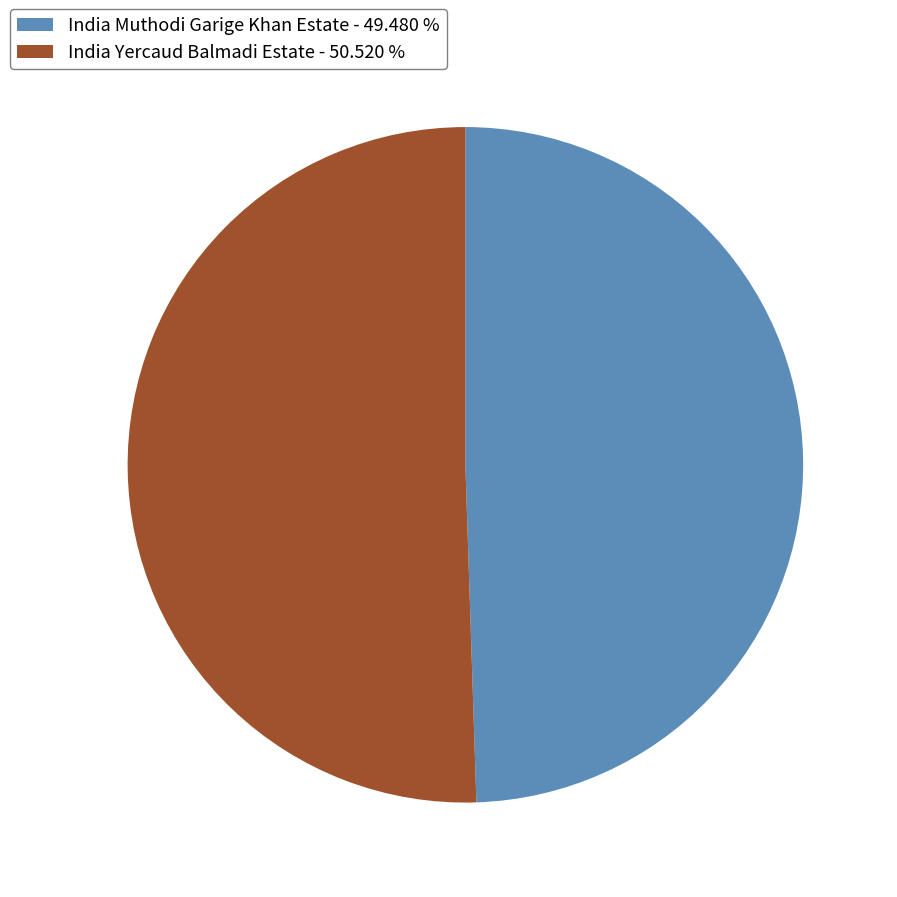

Which slice represents more than half of the pie?

India Yercaud Balmadi Estate